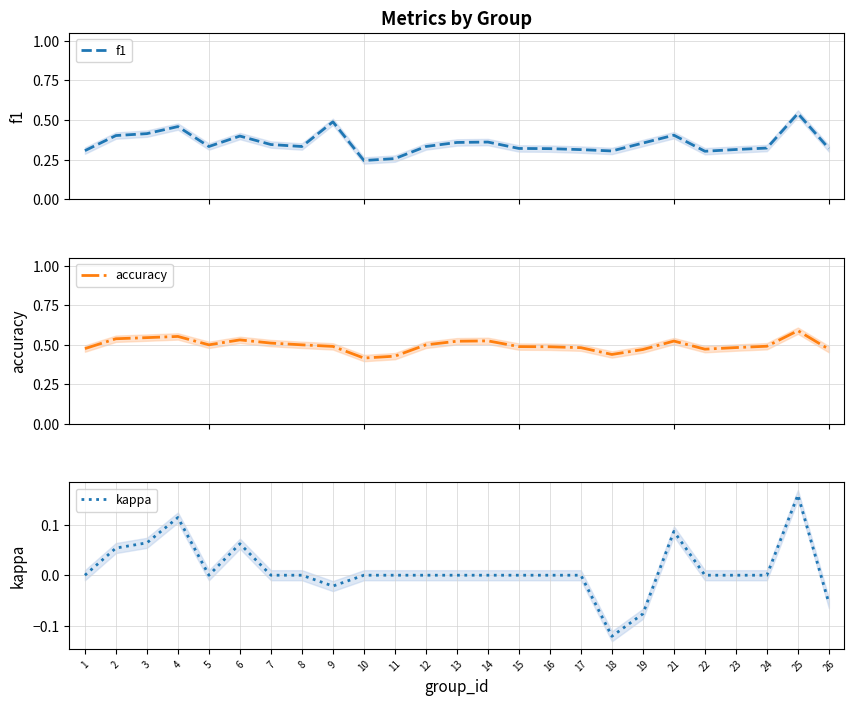

Does the chart display data point markers on the line(s)?

No